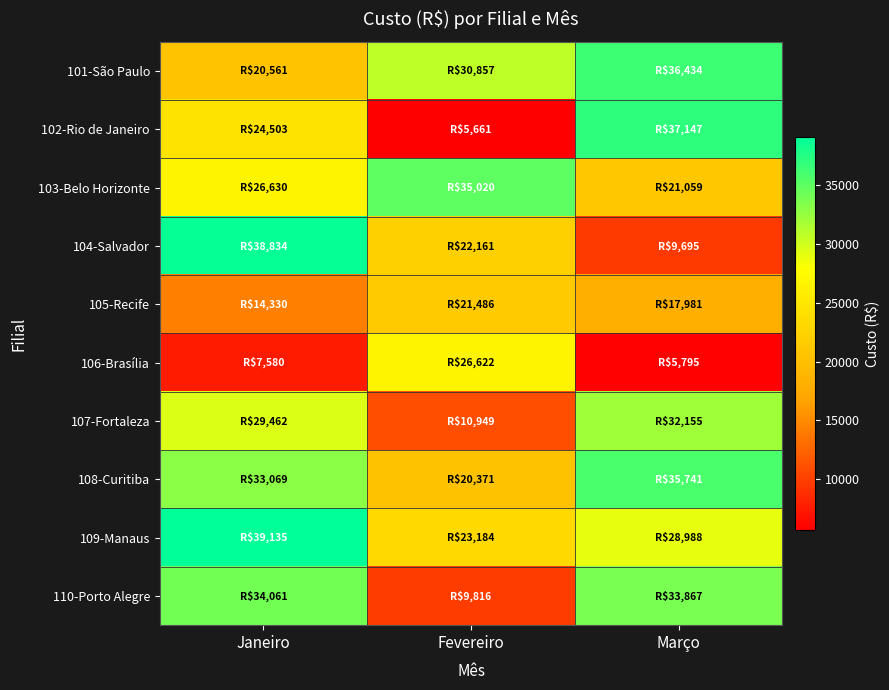

At Fevereiro, list the series in order from largest to smallest.

103-Belo Horizonte, 101-São Paulo, 106-Brasília, 109-Manaus, 104-Salvador, 105-Recife, 108-Curitiba, 107-Fortaleza, 110-Porto Alegre, 102-Rio de Janeiro